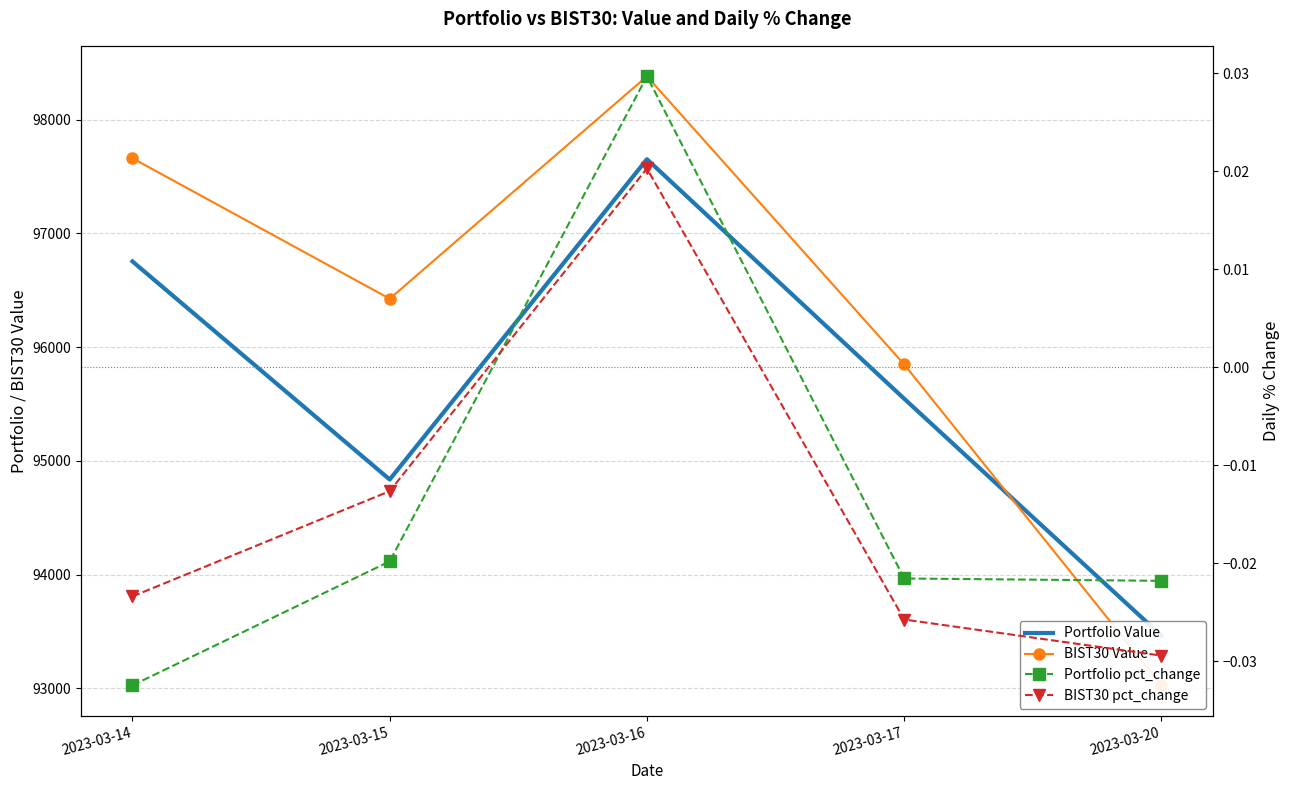

True or false: Portfolio Value and BIST30 pct_change cross at least once.

False